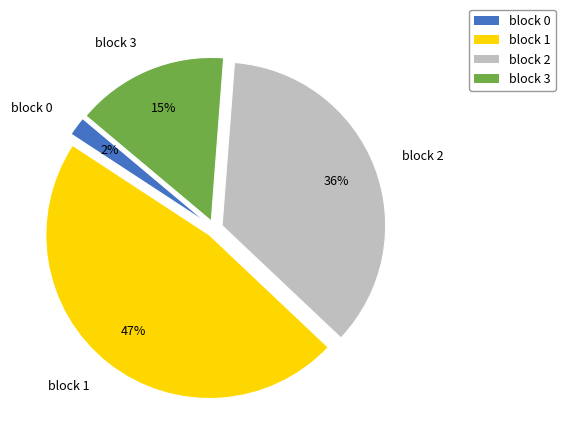

Between block 0 and block 1, which is larger?

block 1